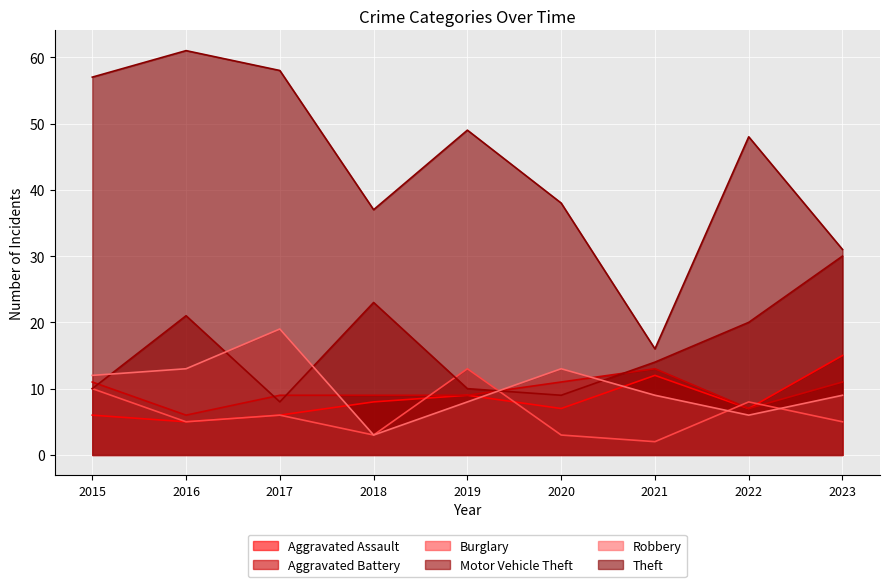

What is the sum of all Robbery values?

92